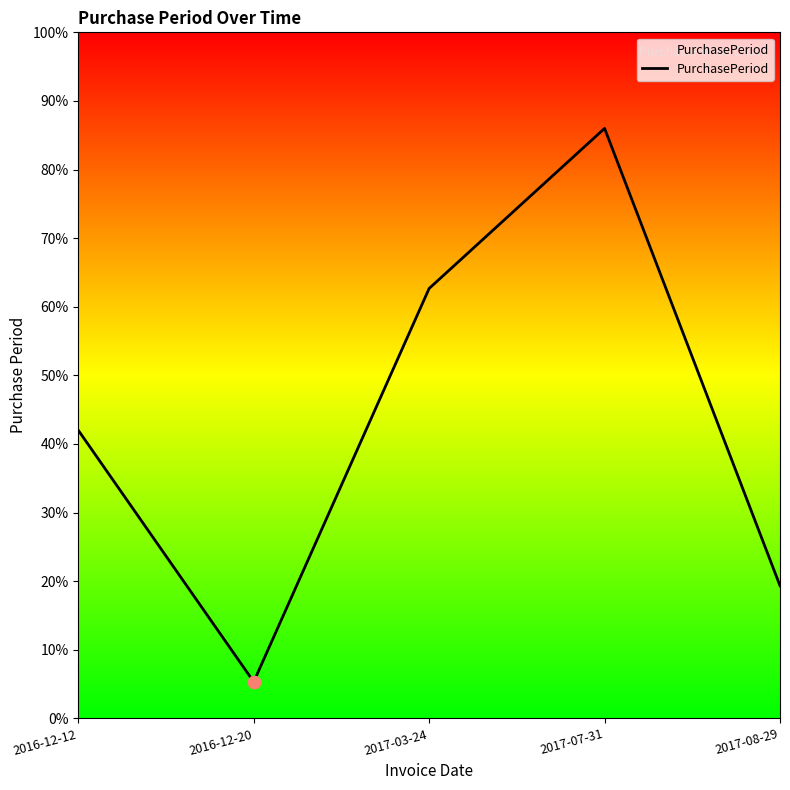

Does the chart have visible grid lines?

No